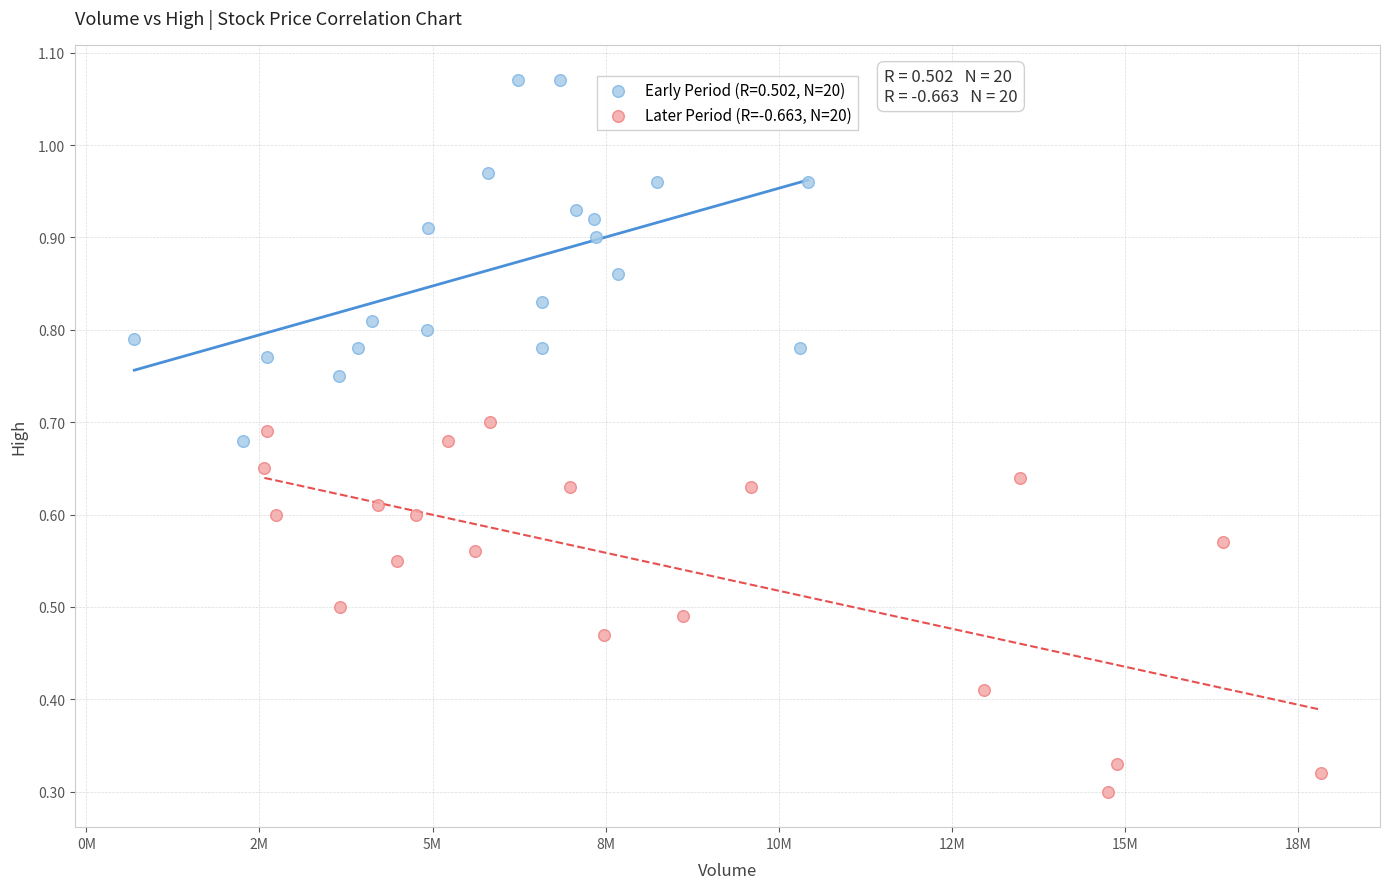

Which series contains the lowest Y value?

Later Period (R=-0.663, N=20)